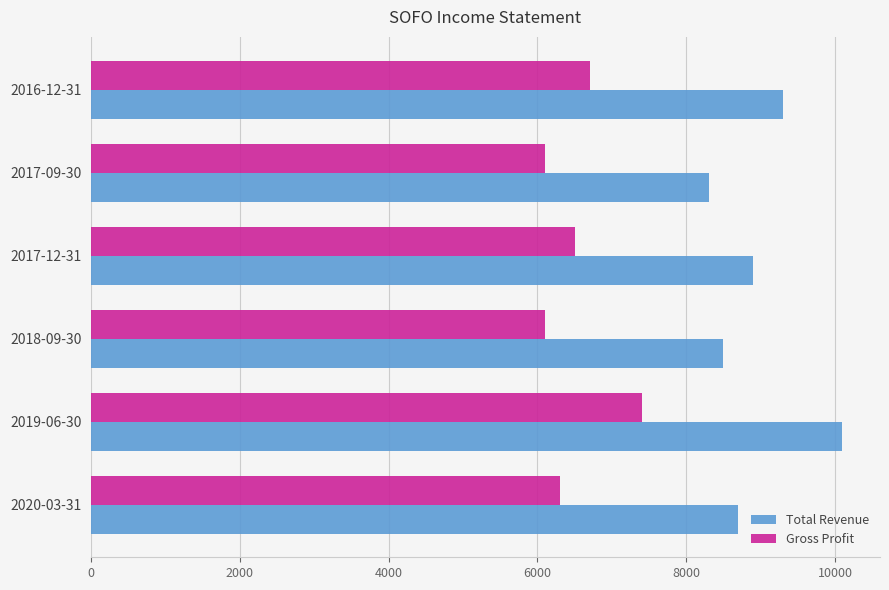

Rank the series by their average value, from highest to lowest.

Total Revenue, Gross Profit